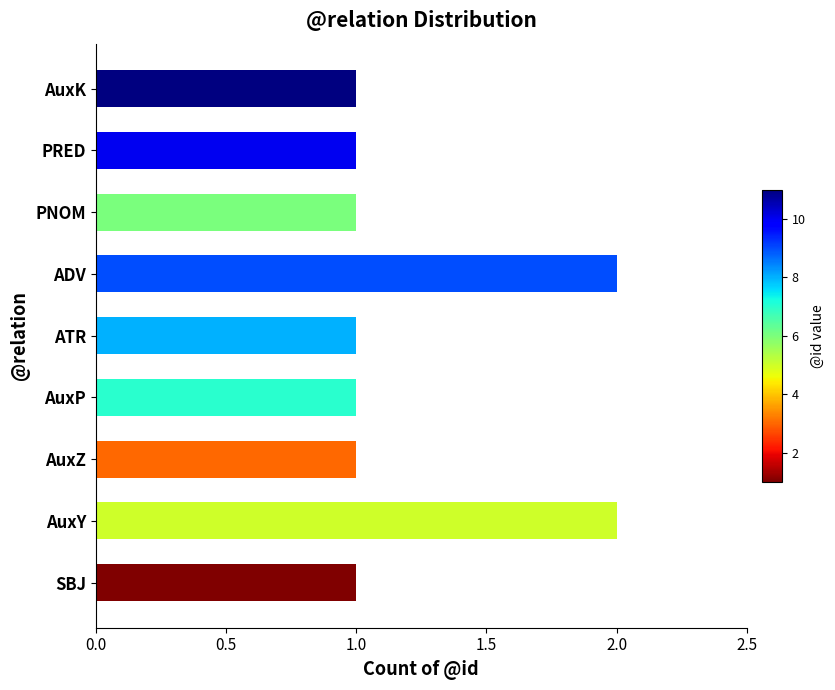

The chart shows a value of 1 at AuxP. True or false?

True